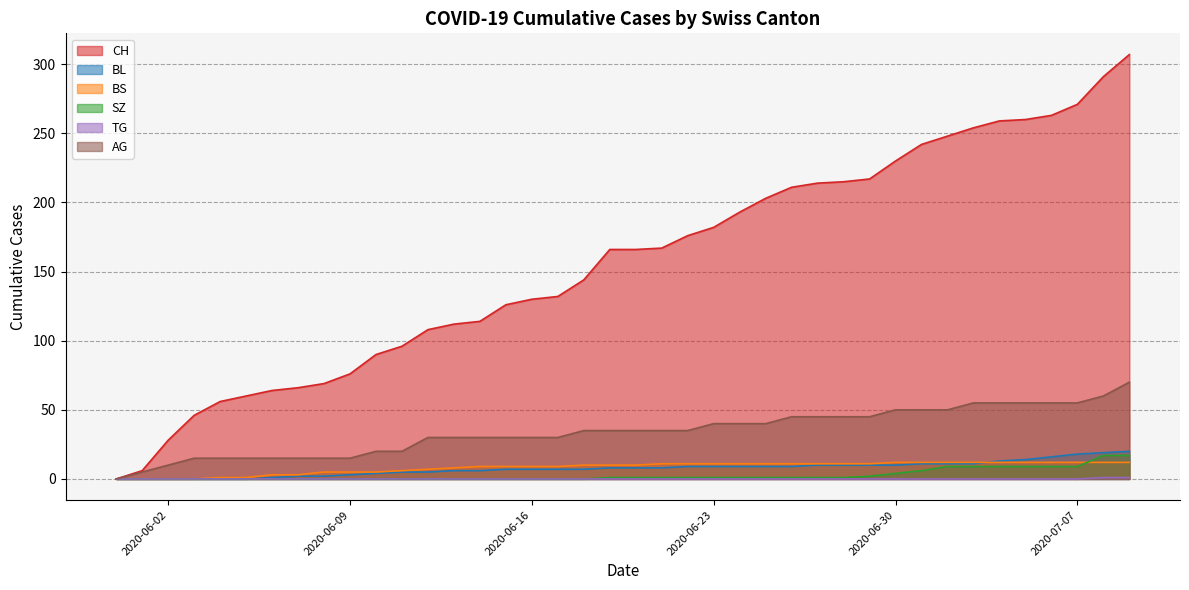

What is the maximum value shown in the chart?

307